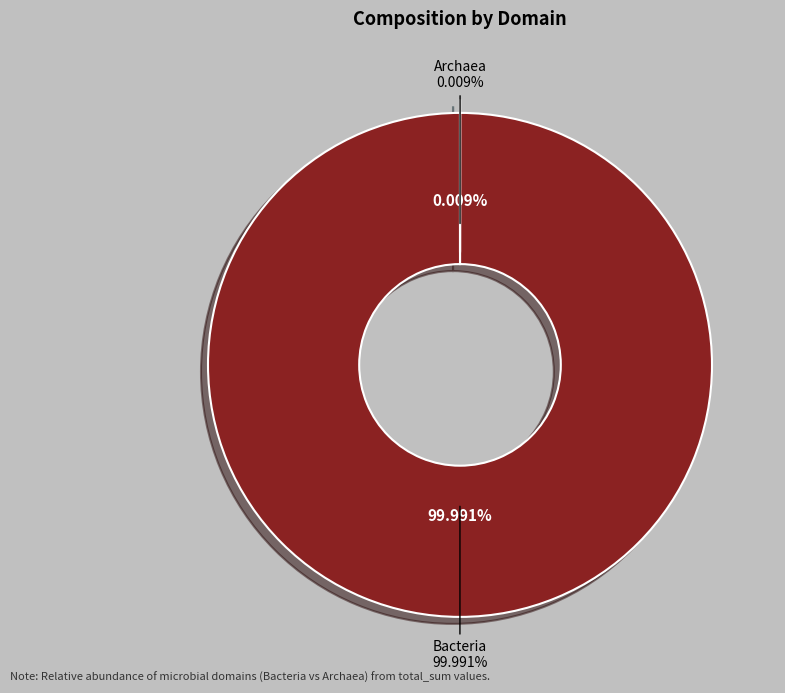

Do Archaea and Bacteria together represent more than half of the pie?

Yes